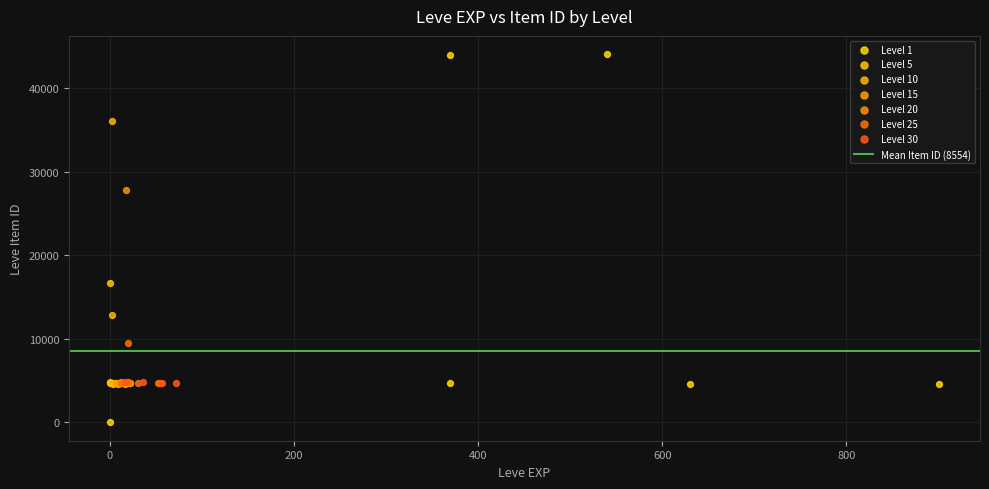

Which series reaches the maximum Y coordinate?

Level 1